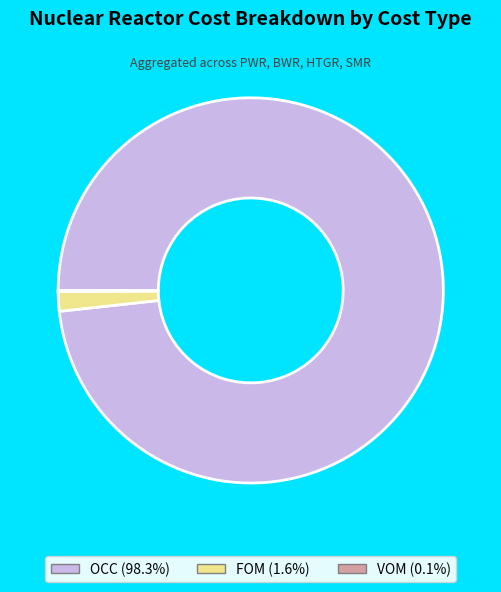

Does OCC (98.3%) represent more than half of the total?

Yes